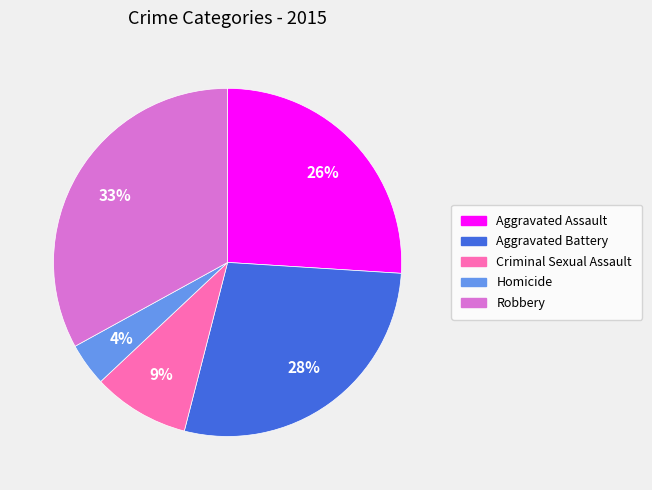

Count the number of slices in the pie.

5